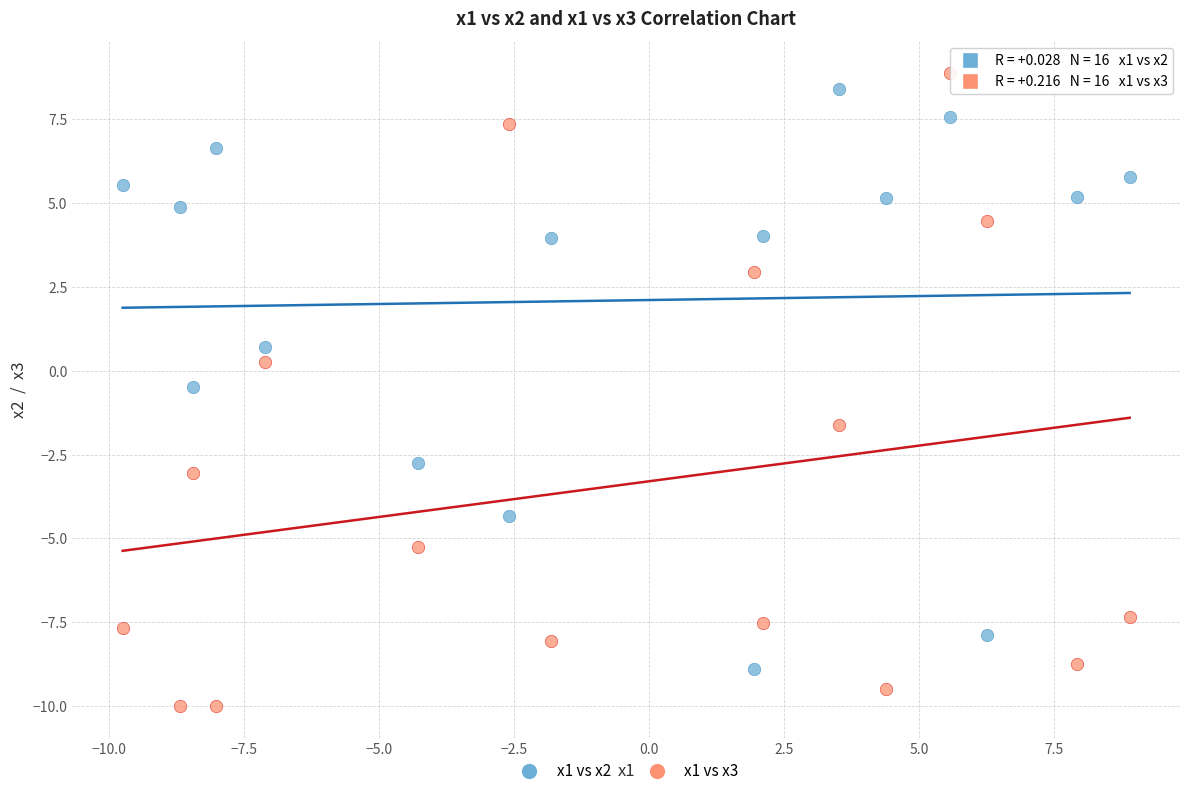

In the x1 vs x2 series, what Y value is closest to 0?

-0.5